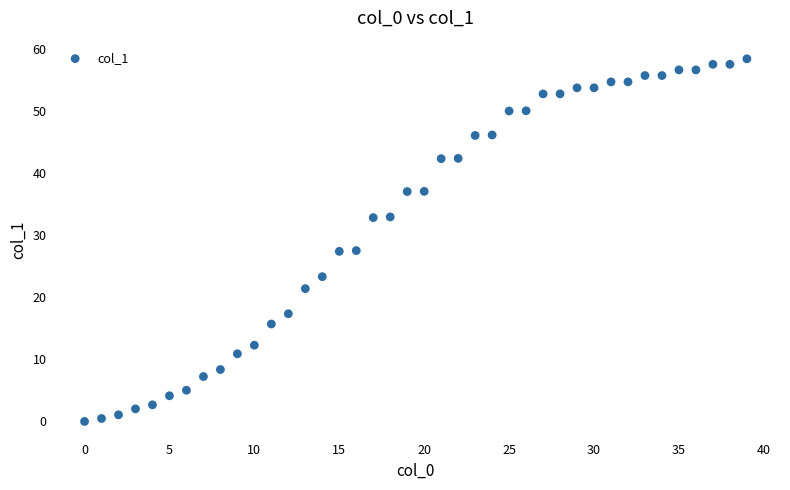

What is the range of Y values (max minus min)?

58.5